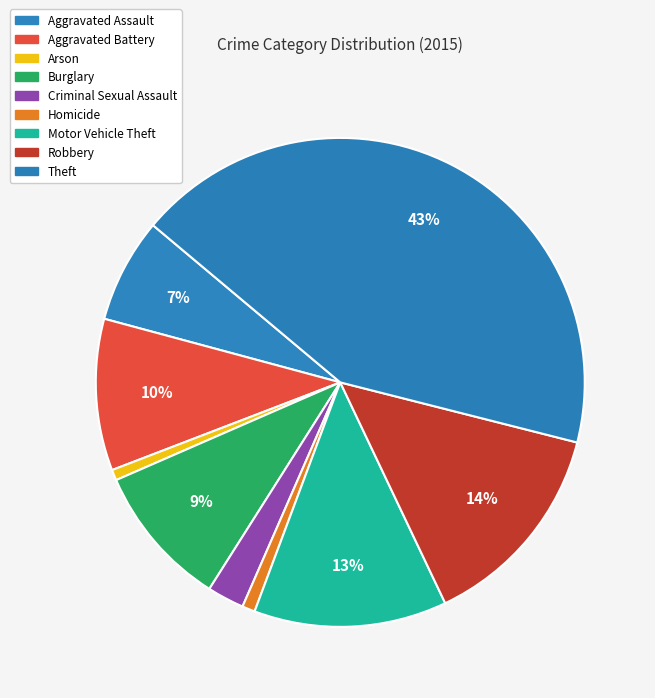

How many slices are in this pie chart?

9